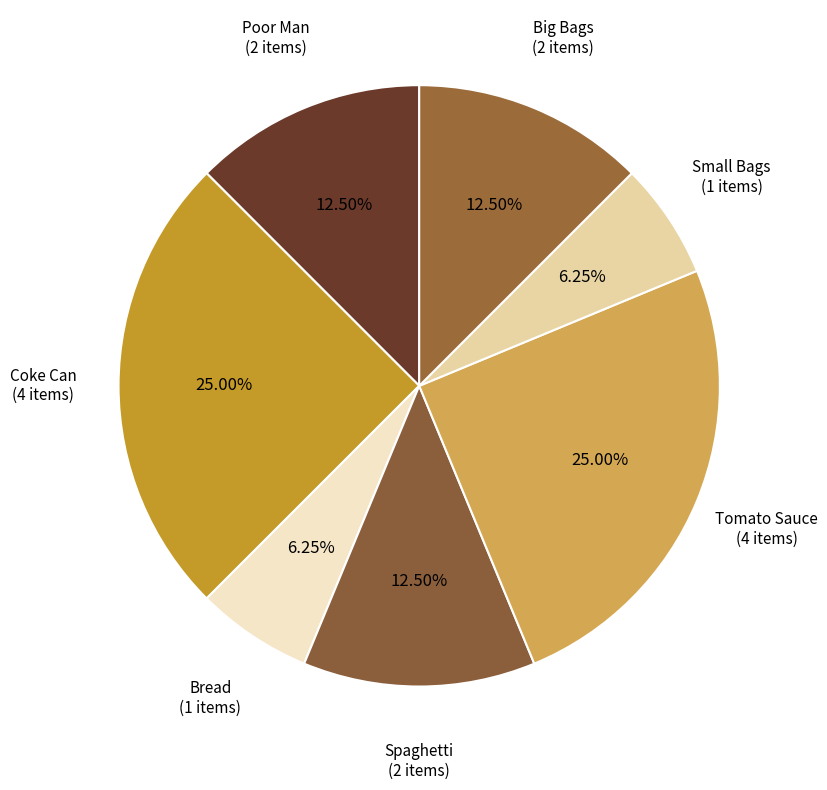

How many segments does this pie chart have?

7